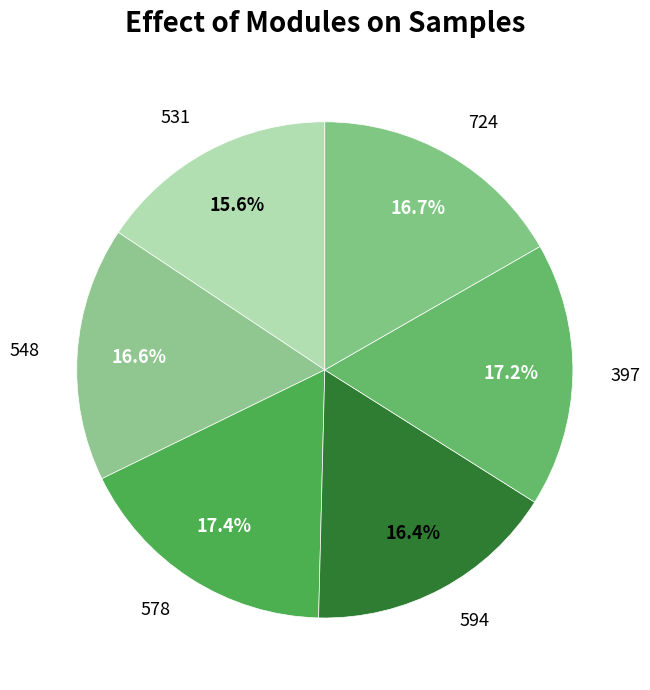

Which slice is the smallest?

531